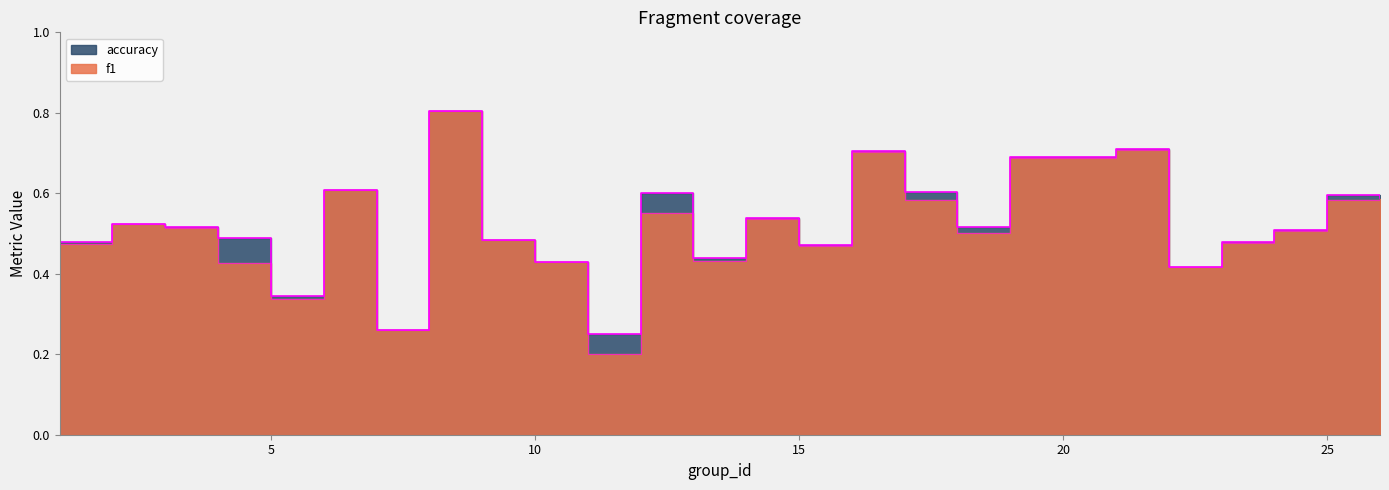

The value of f1 at 14 is 0.5. True or false?

True